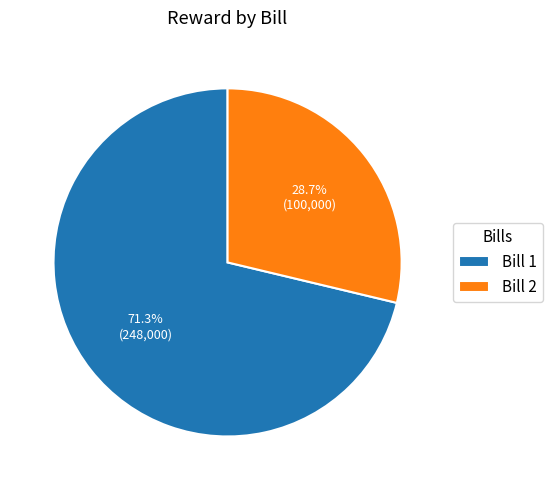

Rank the categories by value from highest to lowest.

Bill 1, Bill 2